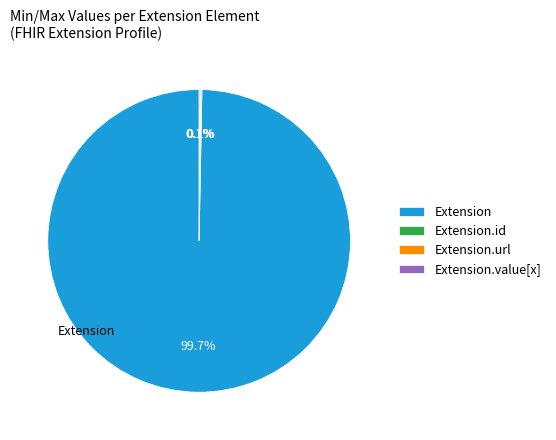

Does any single category account for the majority?

Yes